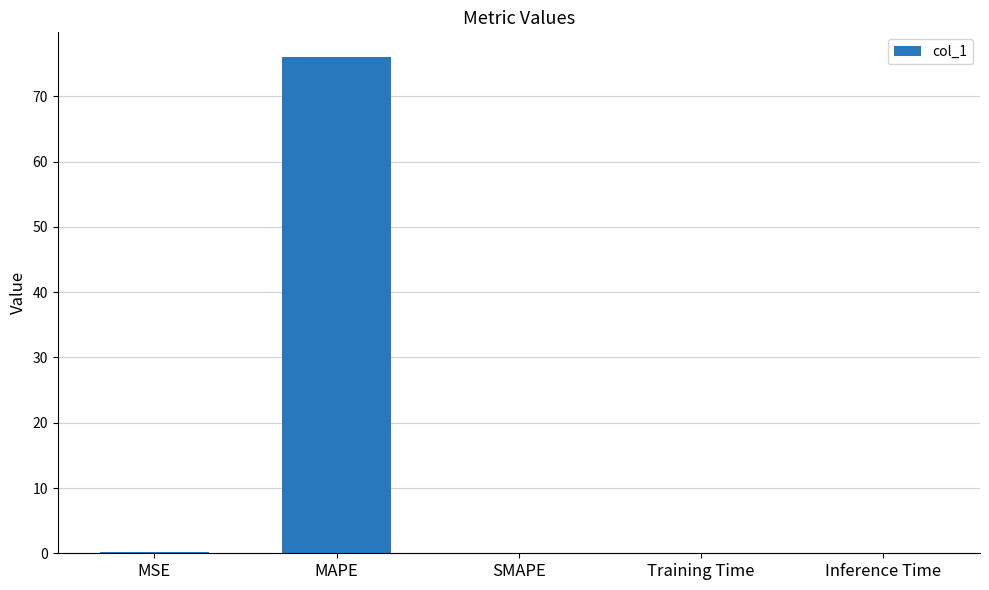

Count the number of data series in this chart.

1